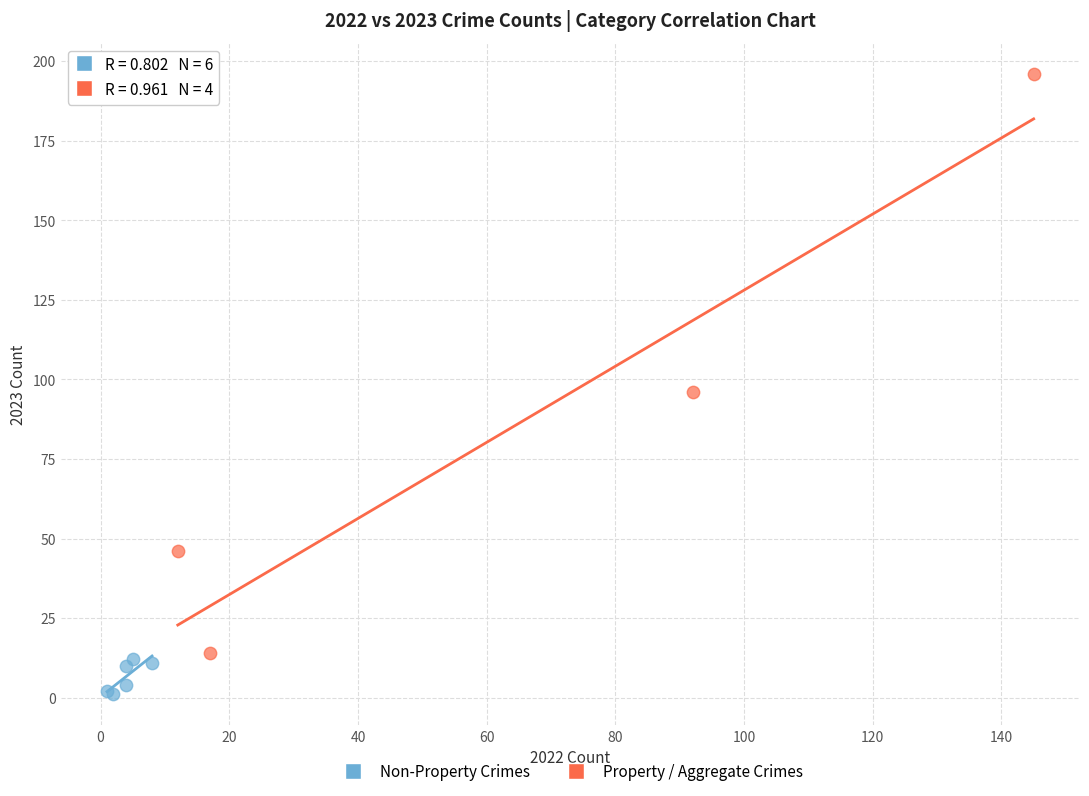

What are all the series names shown in the legend?

Non-Property Crimes, Property / Aggregate Crimes